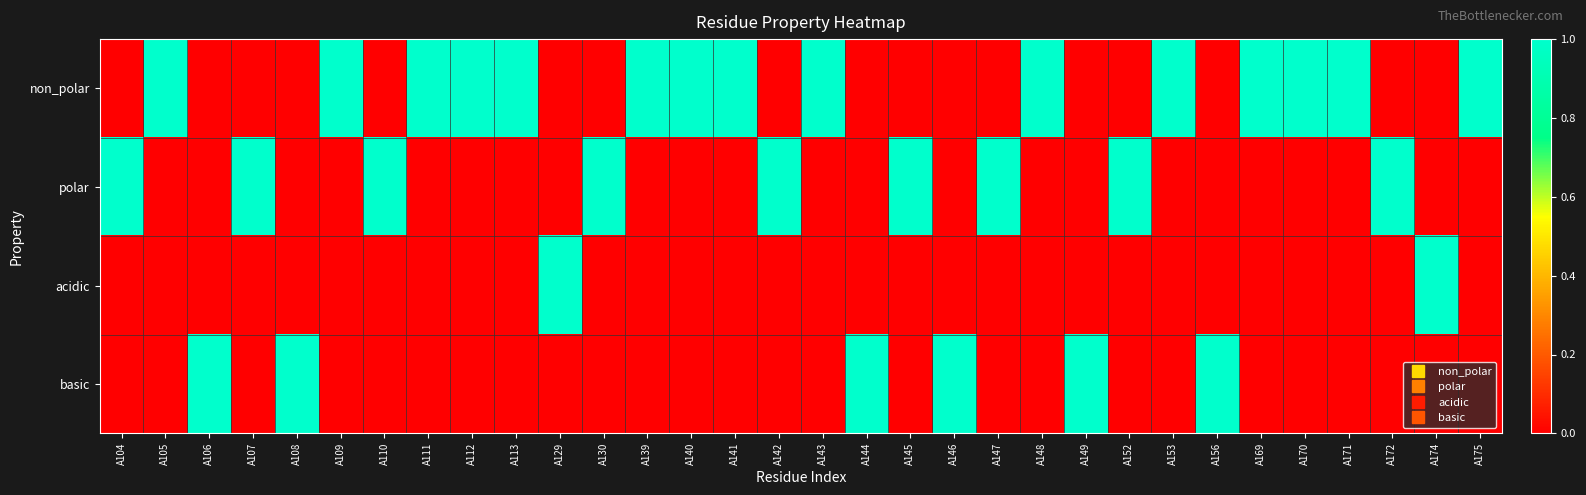

Which series changed the most between A108 and A169?

non_polar